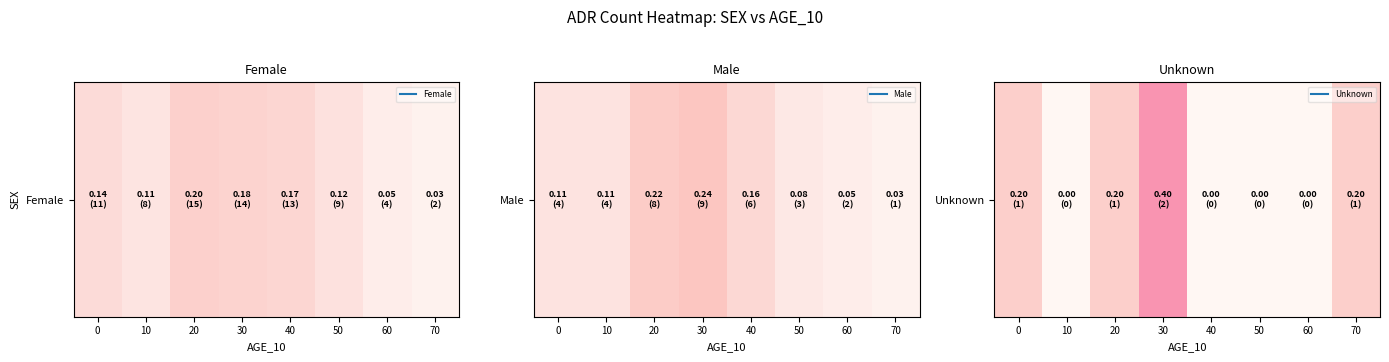

What is the sum of the values at 0 and 20?

0.4